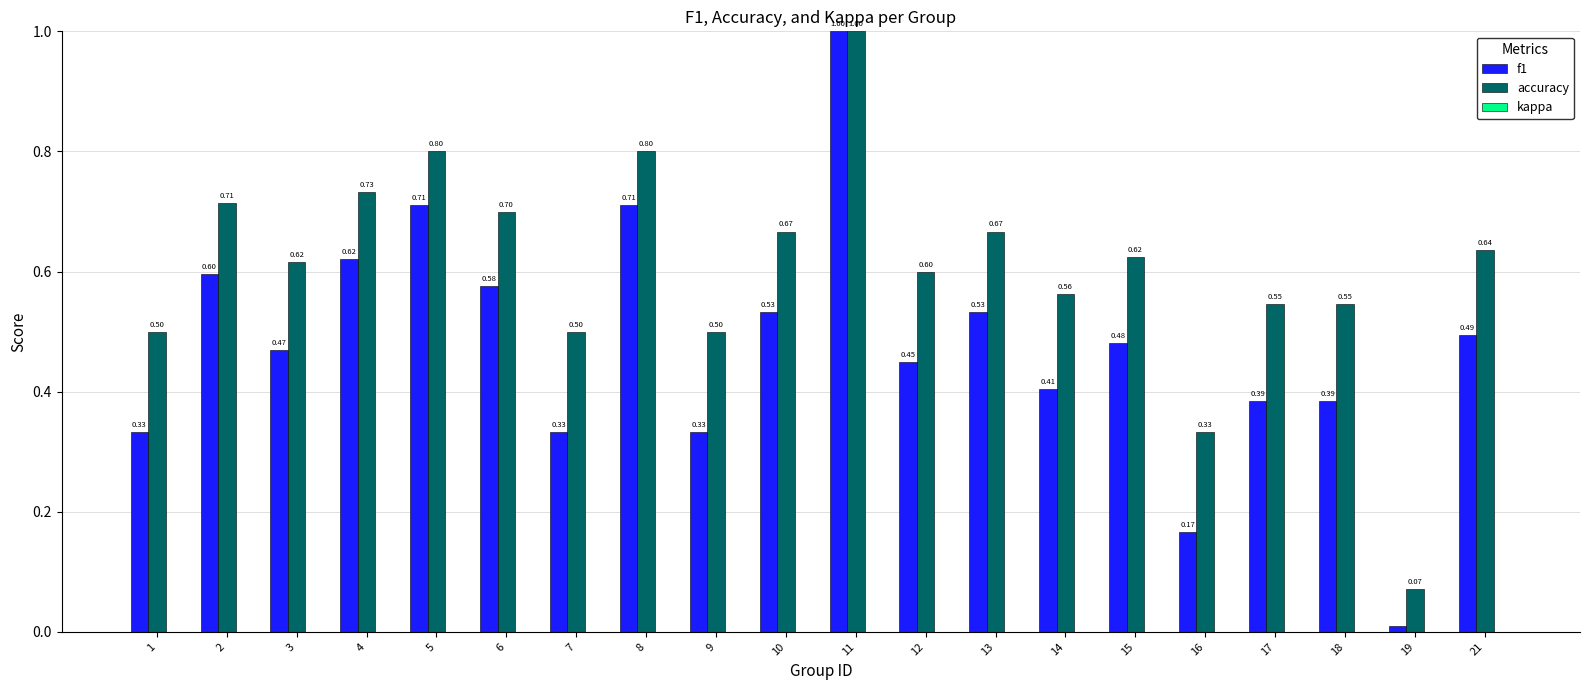

Which series has the widest spread of values?

f1